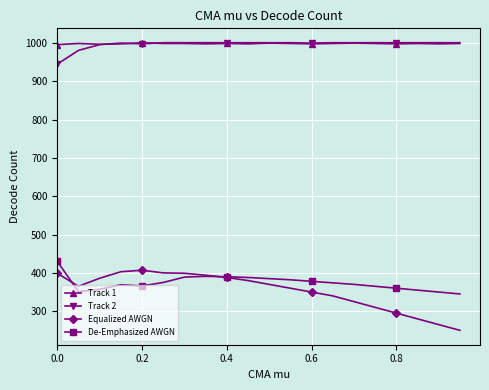

Which series has the widest spread of values?

Equalized AWGN